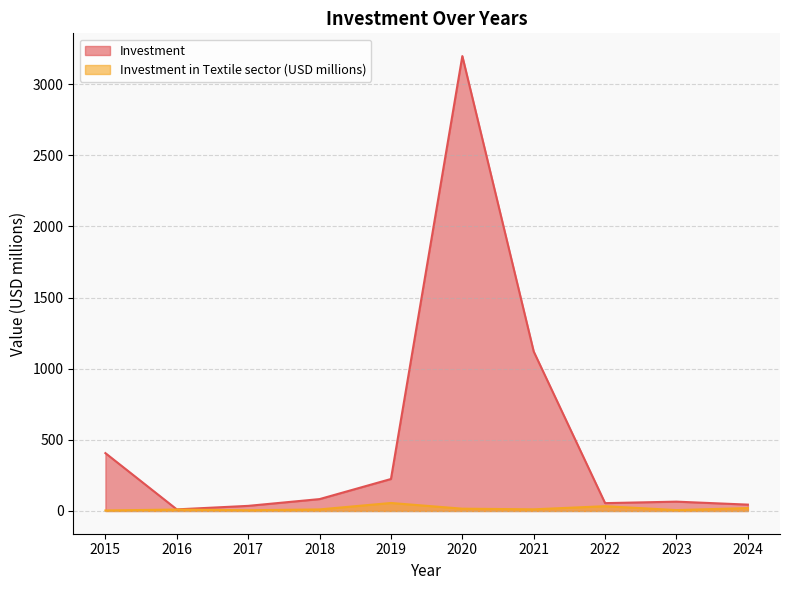

How many categories are shown in the chart?

10